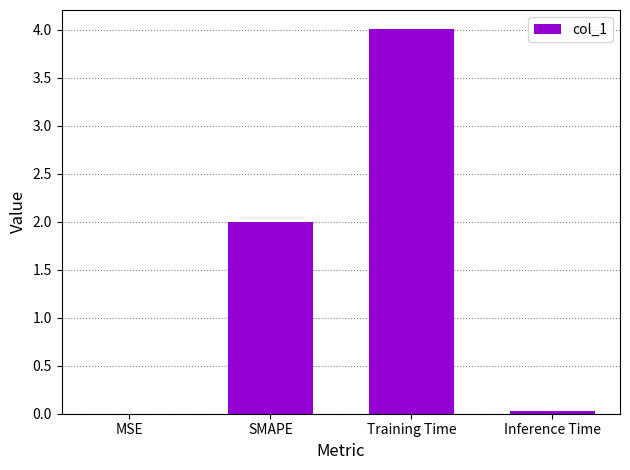

Are the bars horizontal?

No